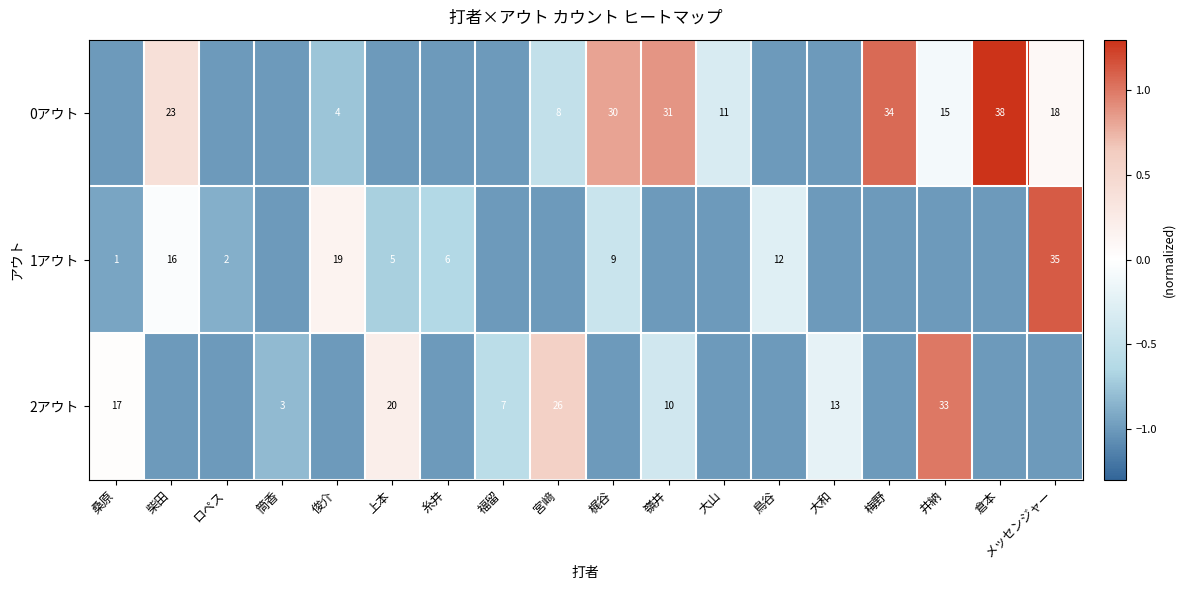

What is the total value across all series at 柴田?

-0.6